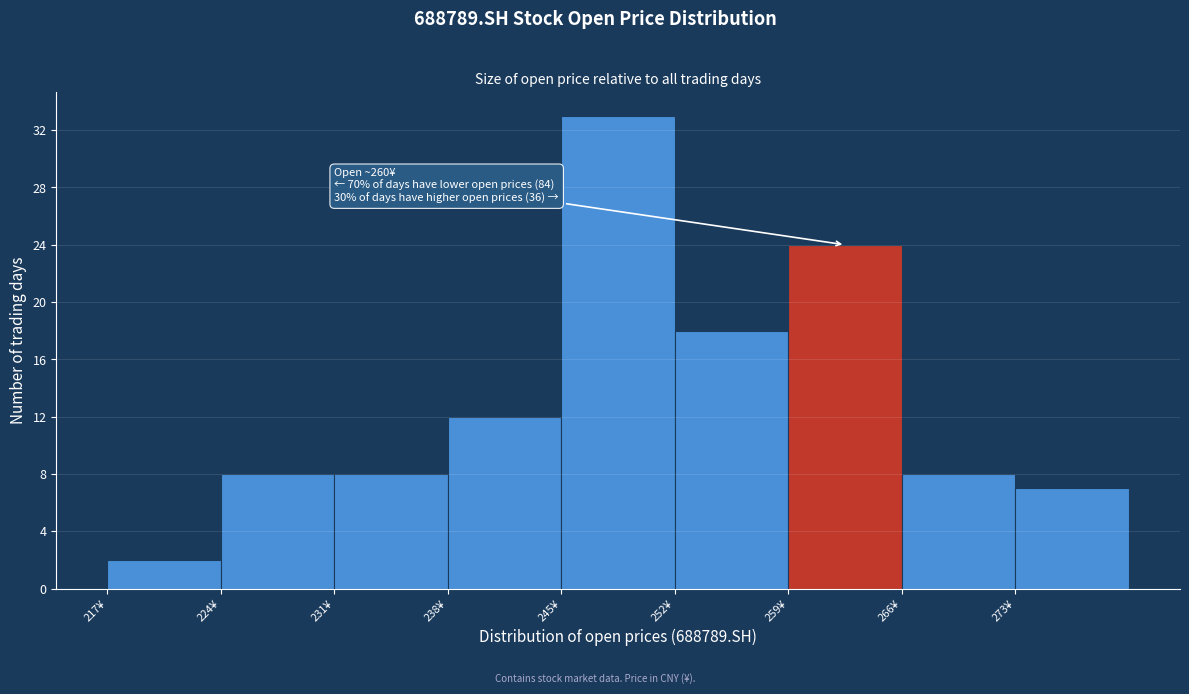

Over which range of the x-axis is the bar tallest?

245 to 252